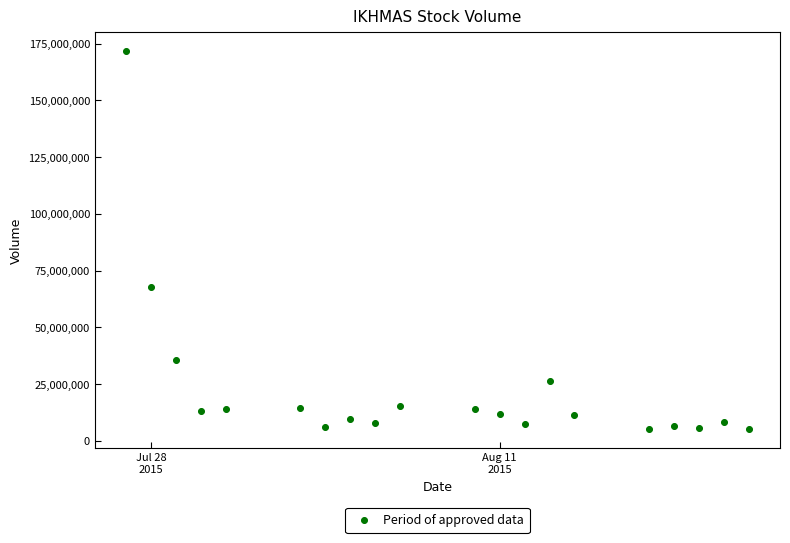

What Y value in the scatter plot is closest to 88376750?

67852000